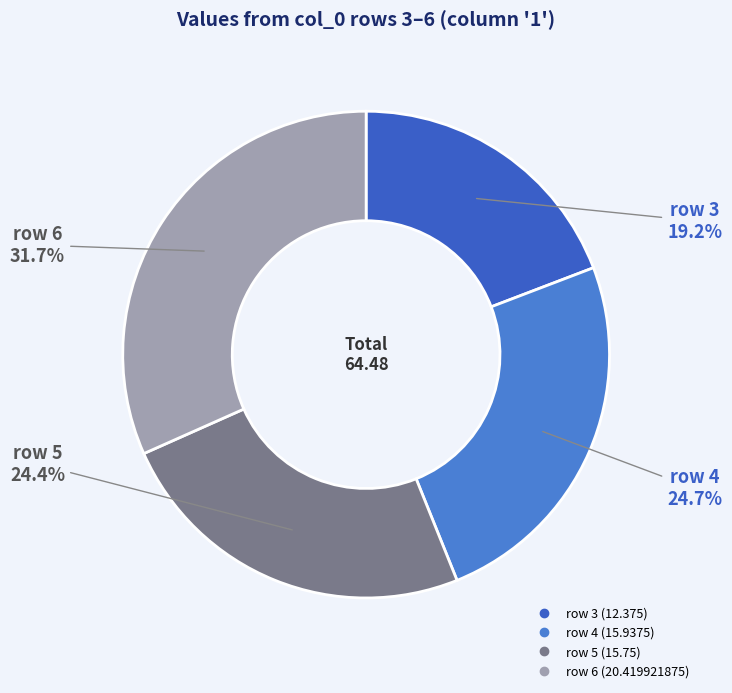

Which slice is the largest?

6